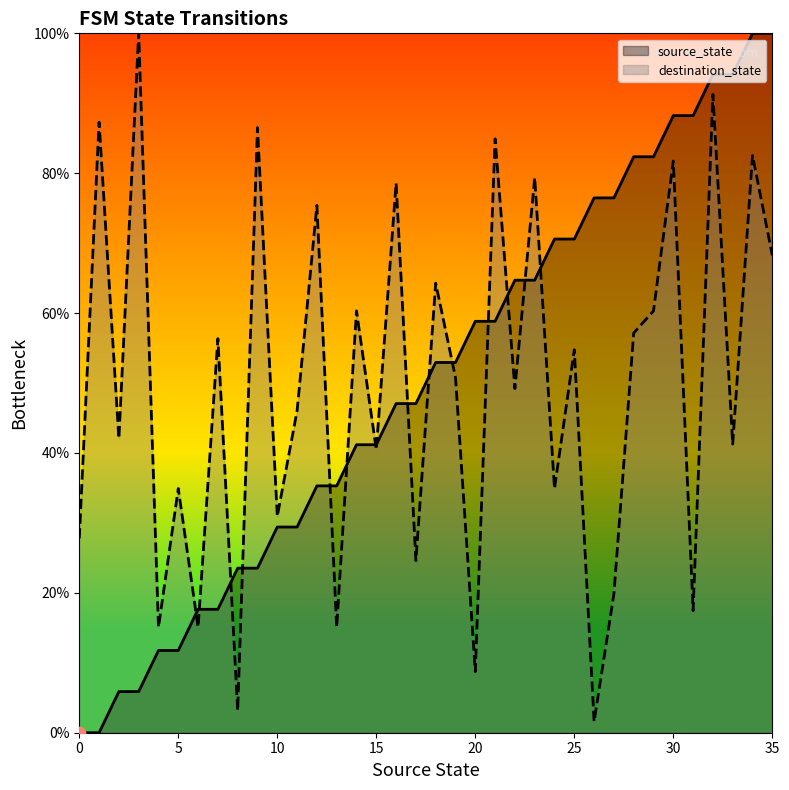

At which category is the sum across all series the highest?

32